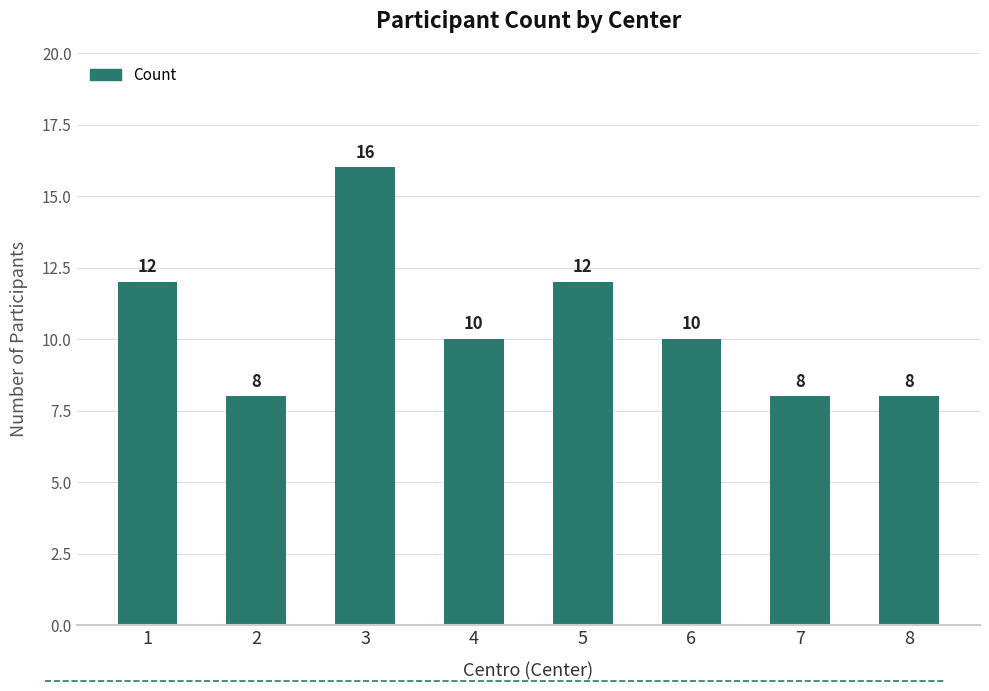

What is the change in value from 6 to 7?

-2